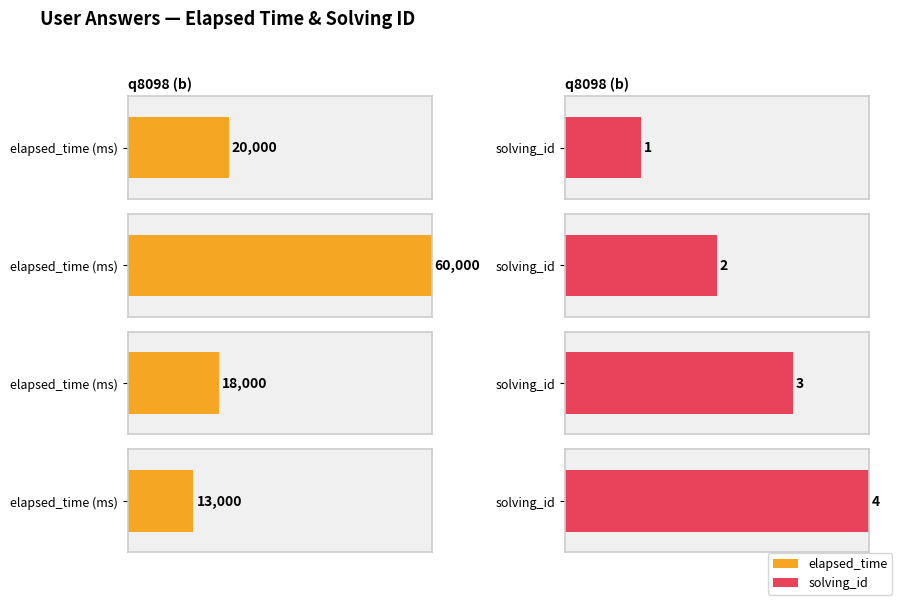

Are the bars horizontal?

Yes